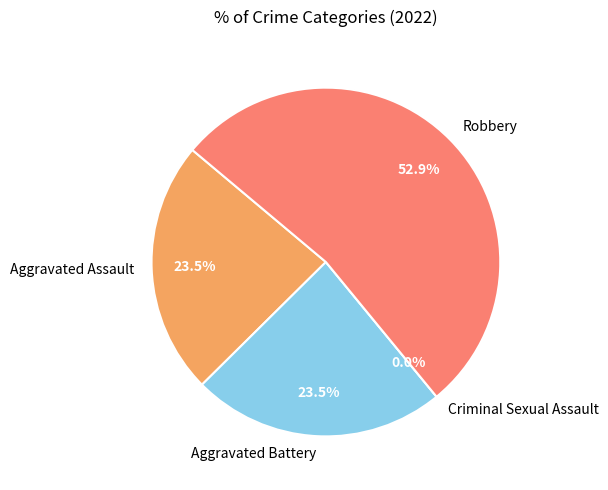

Rank the categories by value from lowest to highest.

Criminal Sexual Assault, Aggravated Assault, Aggravated Battery, Robbery